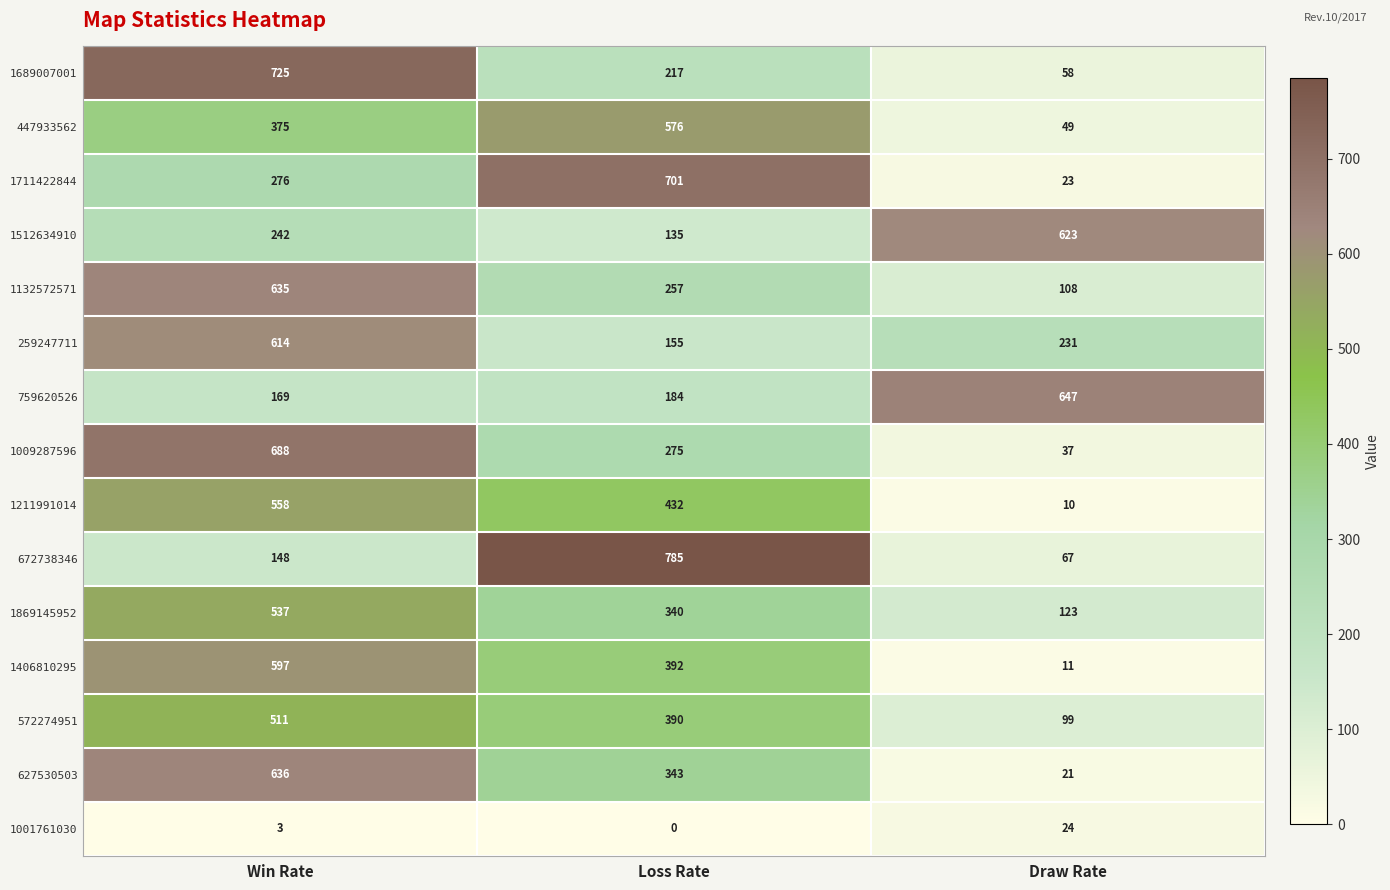

The value of 1512634910 at Draw Rate is 623. True or false?

True